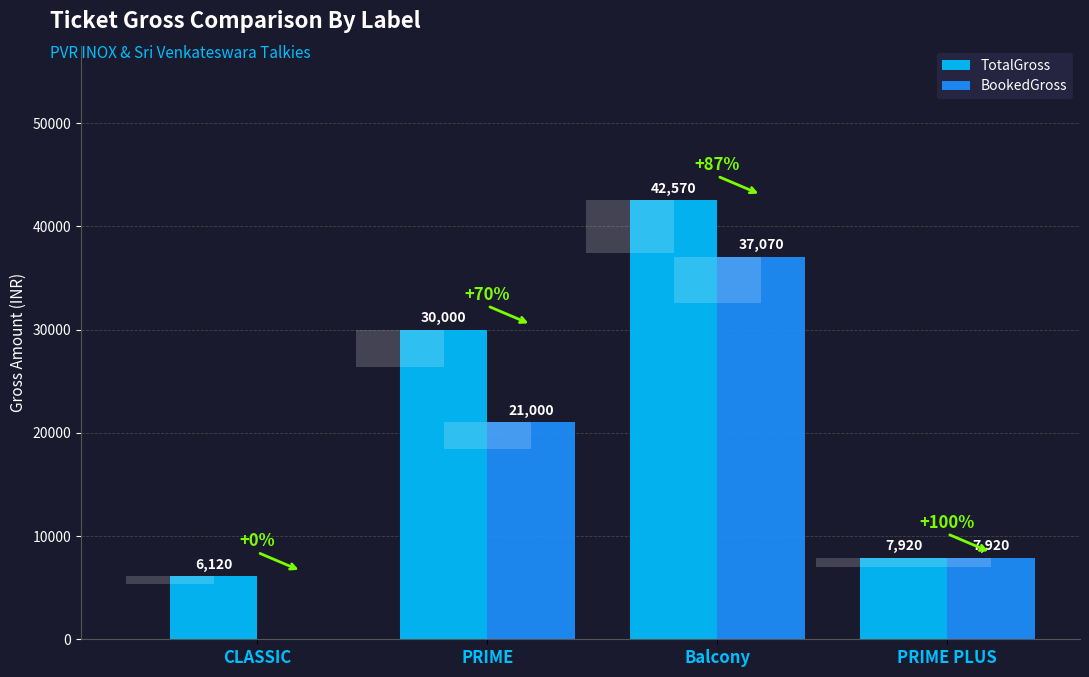

Count the number of categories in the chart.

4